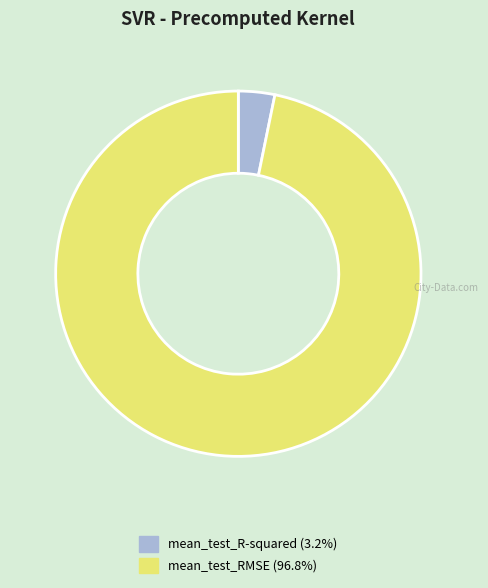

Which category has the biggest portion of the pie?

mean_test_RMSE